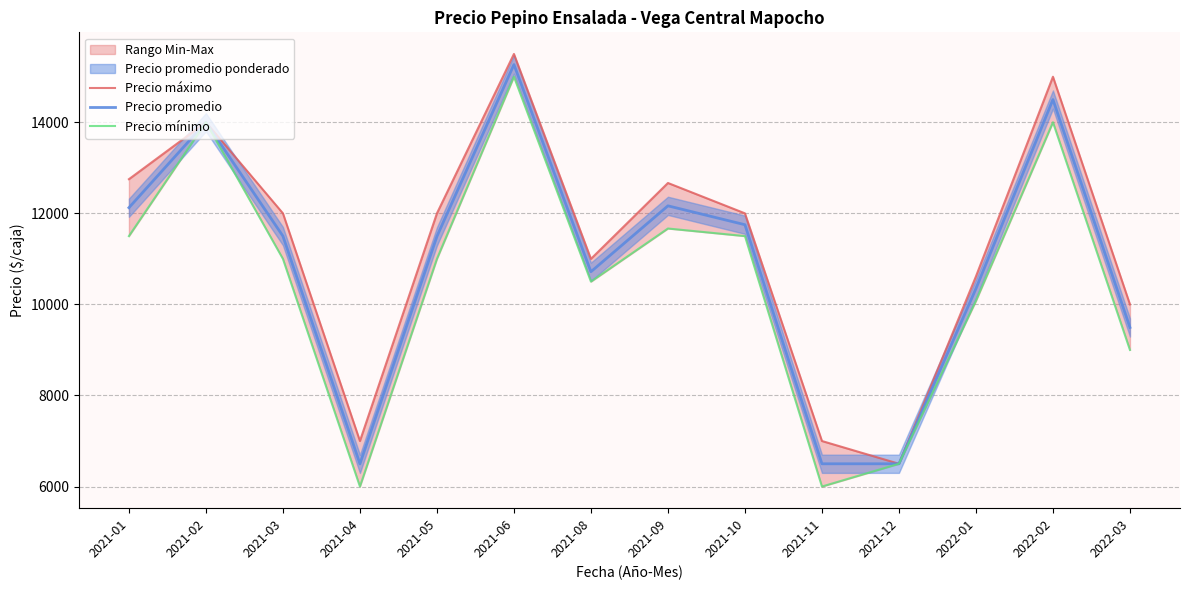

What is the total value across all series at 2021-08?

32217.5